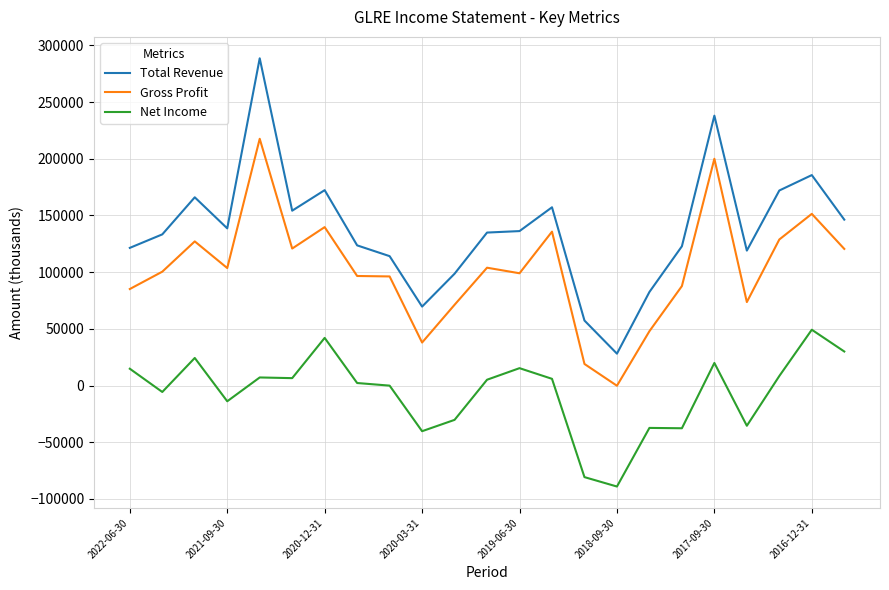

True or false: Net Income and Total Revenue cross at least once.

False